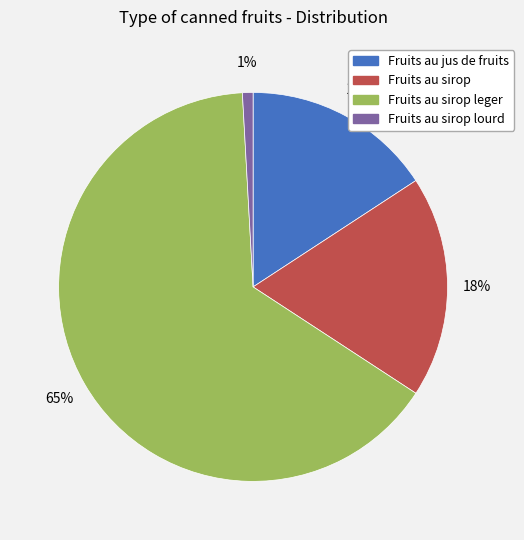

Is there a majority slice in this chart?

Yes